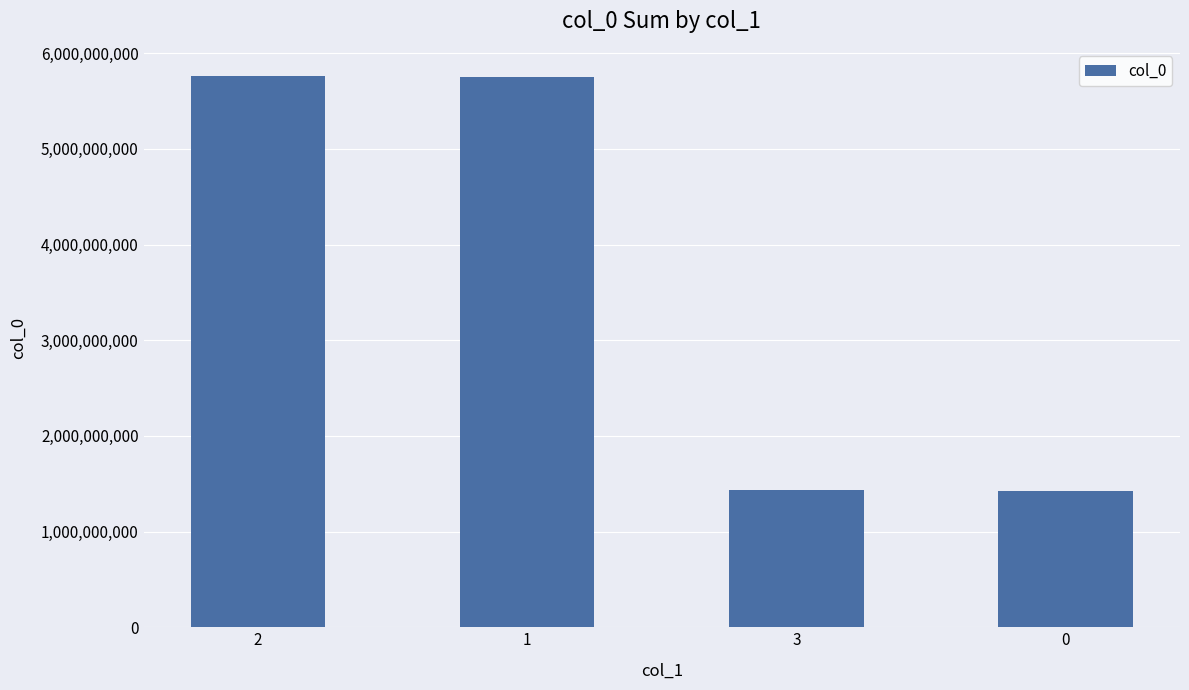

What is the difference between the maximum and minimum values?

4333768198